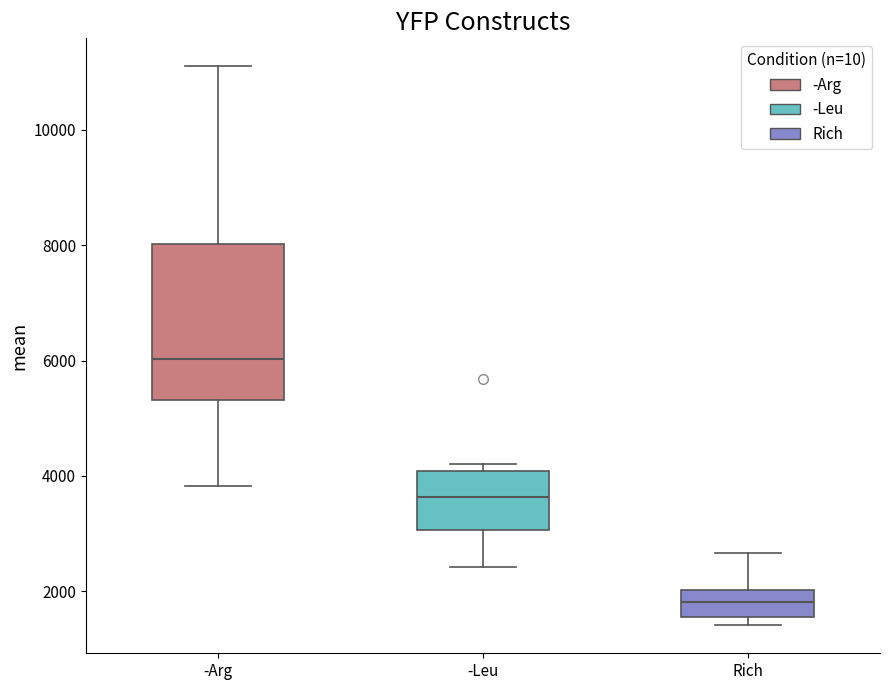

Which box has the highest median line?

-Arg